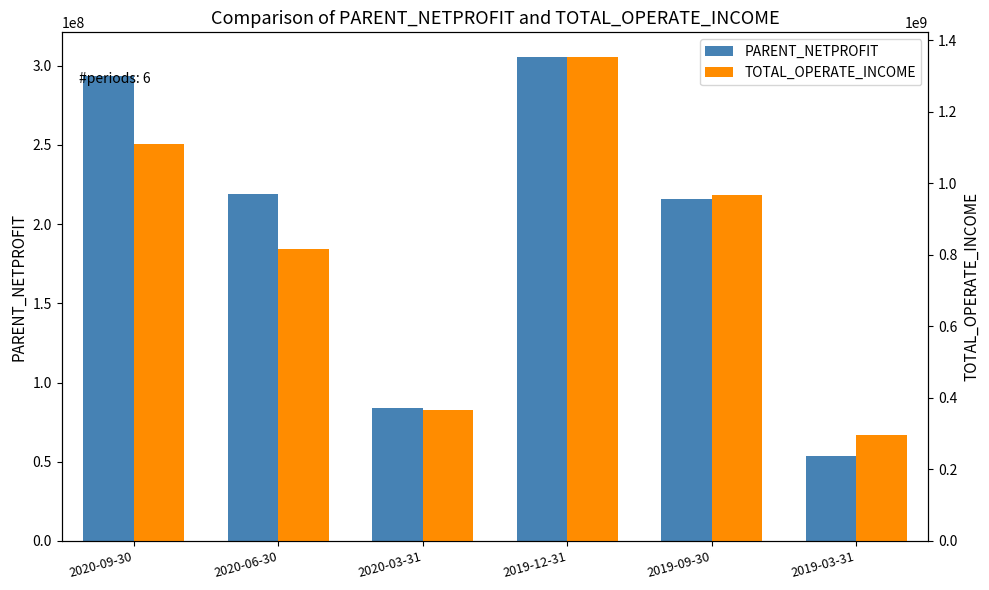

What is the value of the TOTAL_OPERATE_INCOME bar at the 1st from the left?

1108960297.0